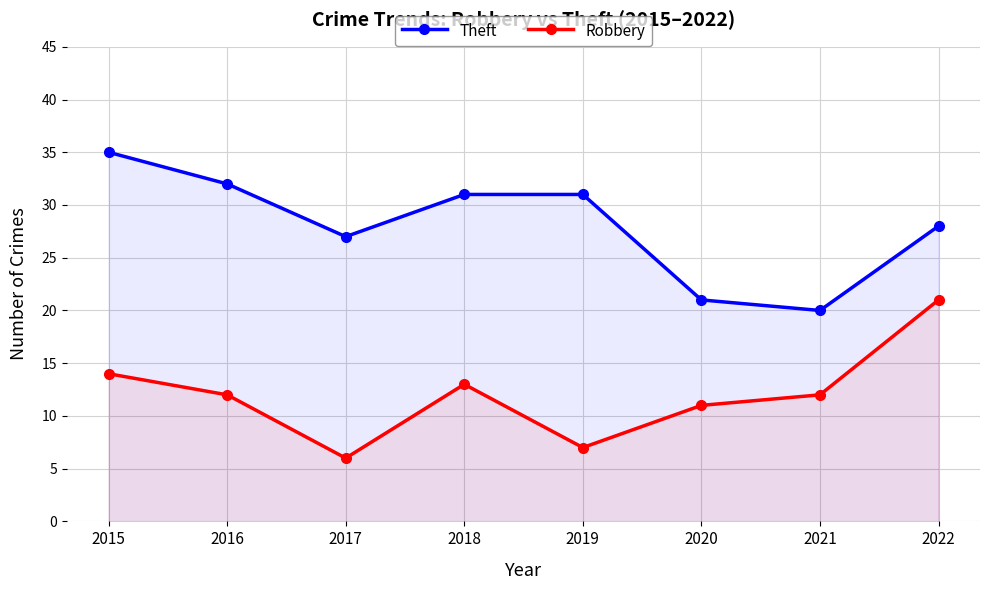

True or false: Theft and Robbery cross at least once.

False